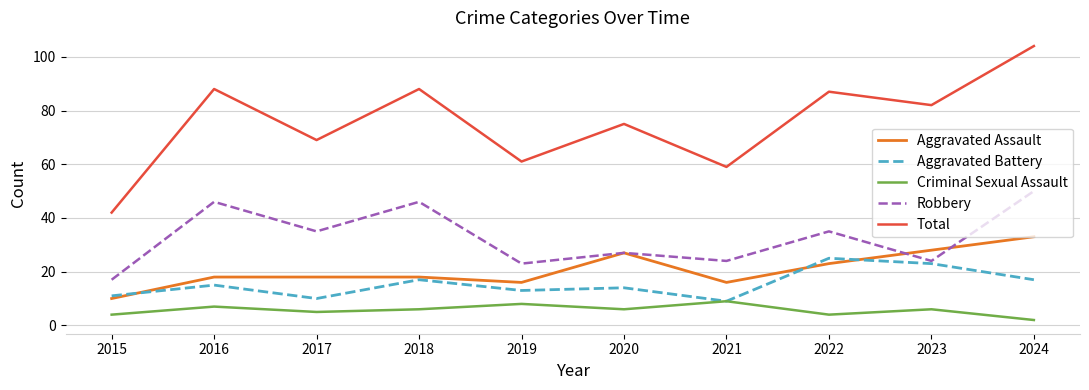

How many lines are shown in the chart?

5